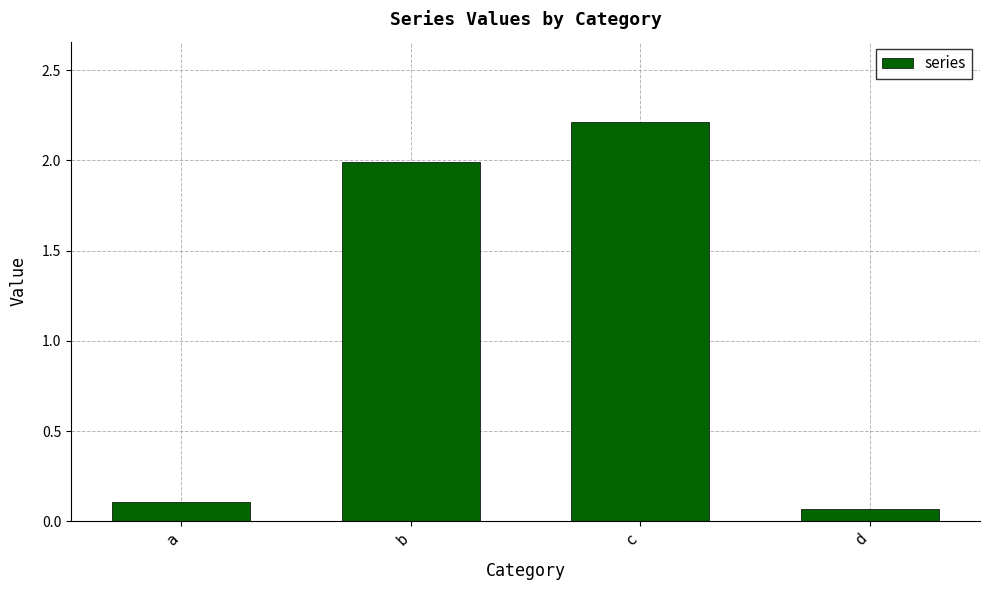

How many values are below 1?

2